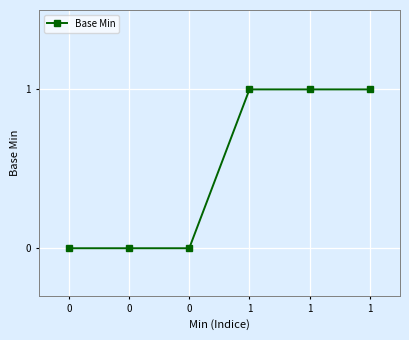

True or false: the data shows -1 at 0.

False